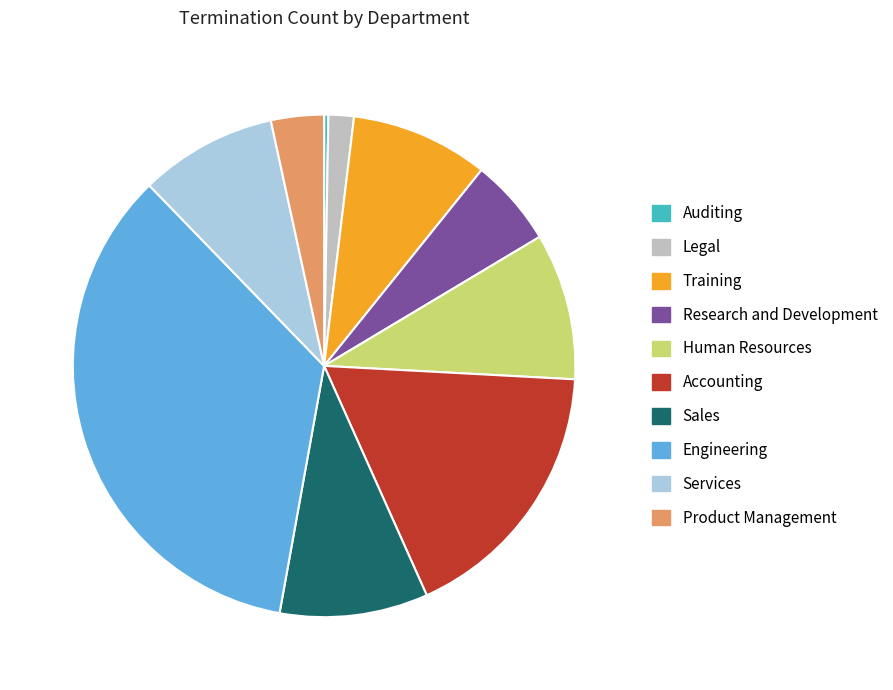

Which category has the biggest portion of the pie?

Engineering